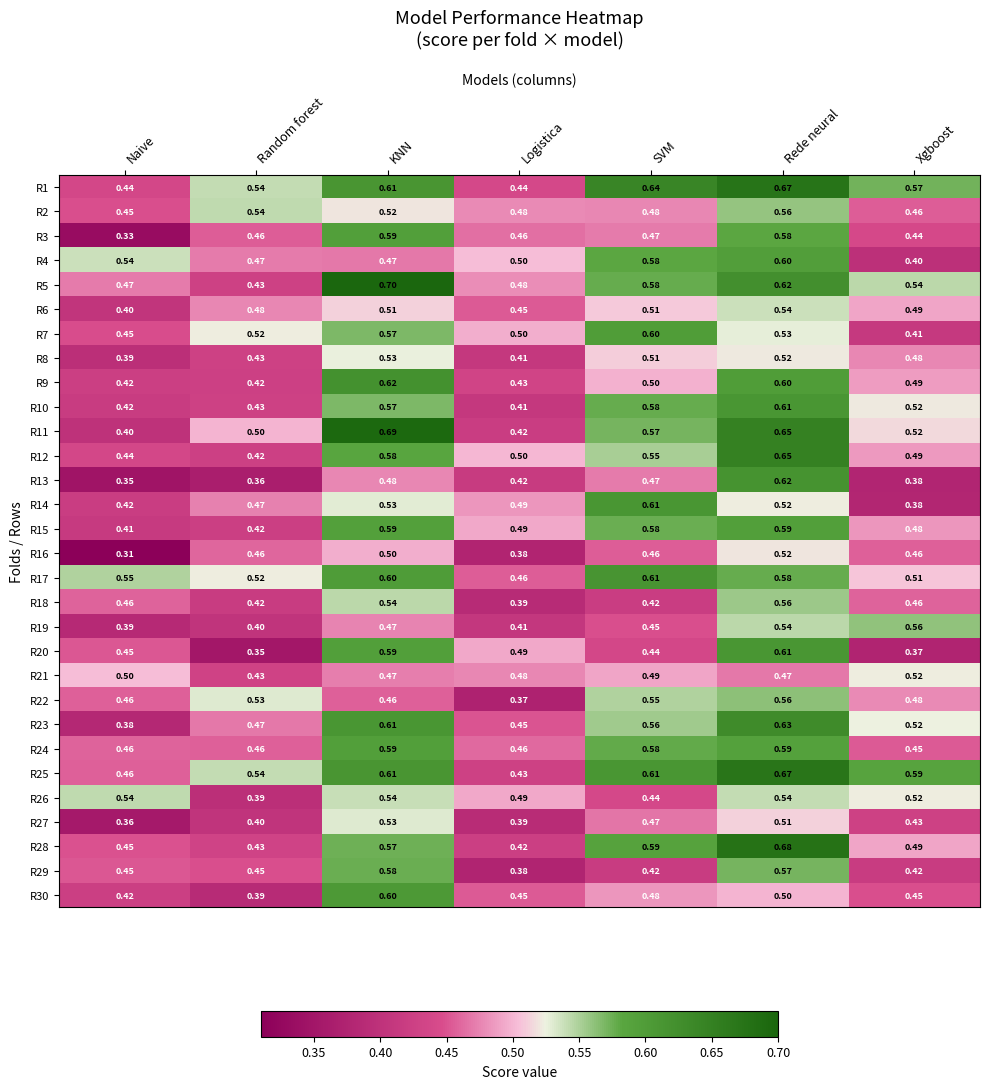

How many data points does each series have?

7